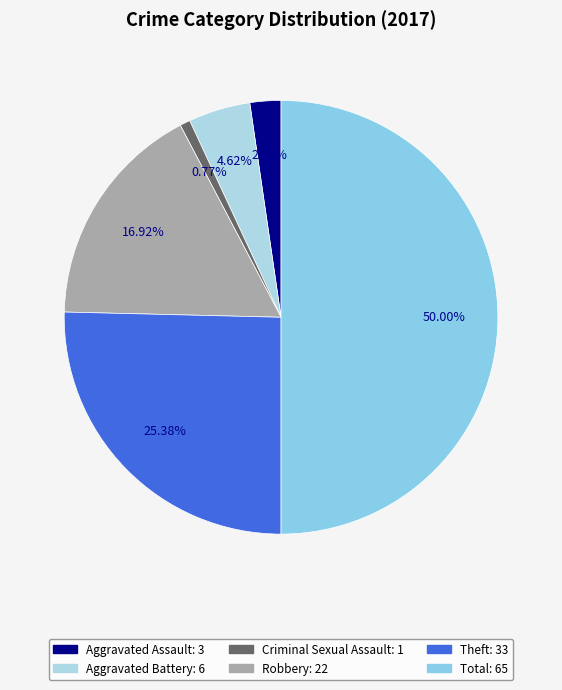

Which category has the smallest portion of the pie?

Criminal Sexual Assault